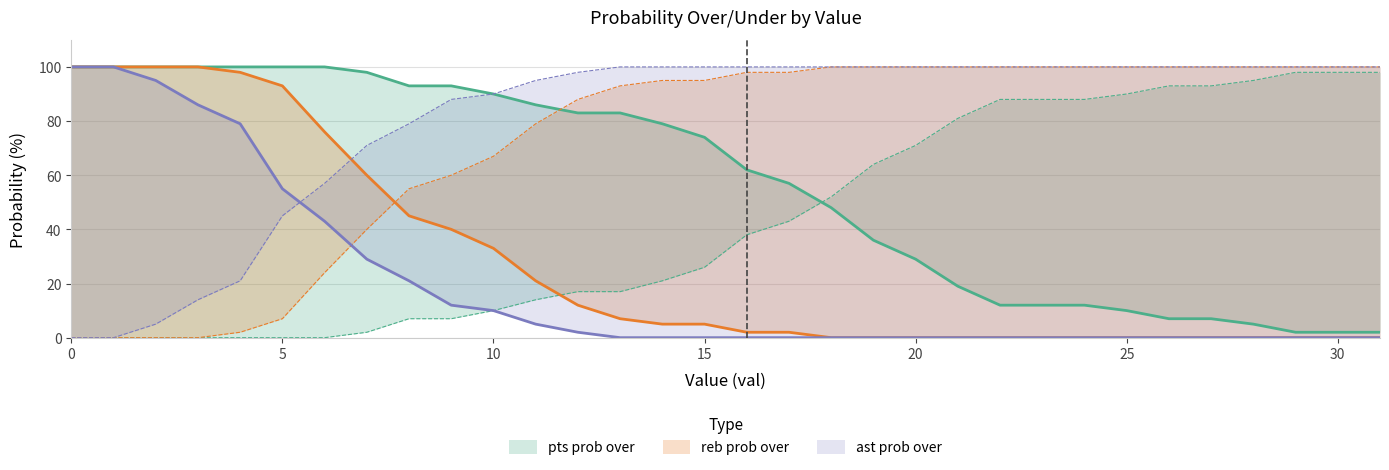

Which series has the largest total across all categories?

ast prob under